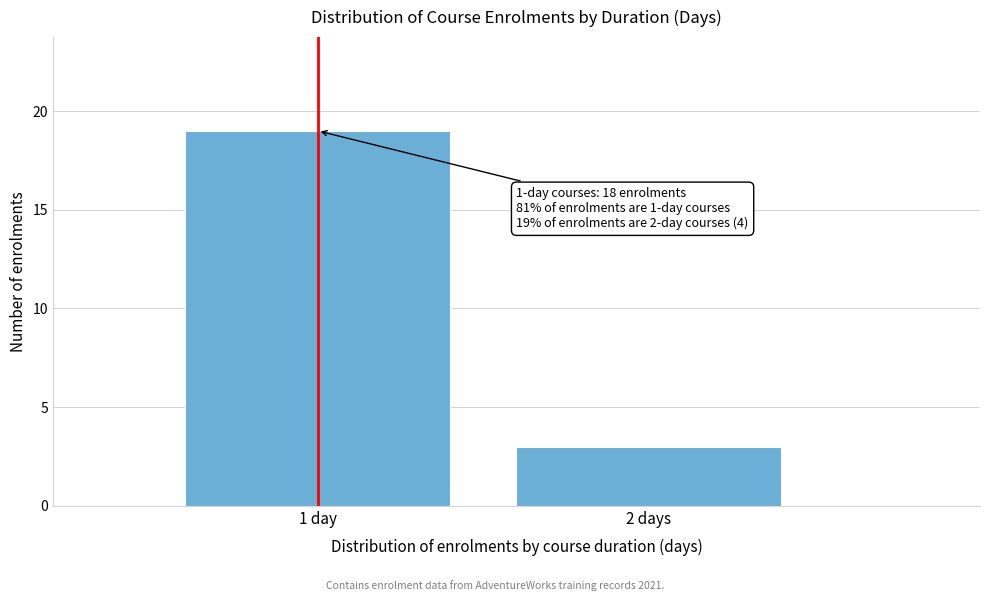

Reading left to right, transcribe all the data shown in this chart.

1 day=19	2 days=3